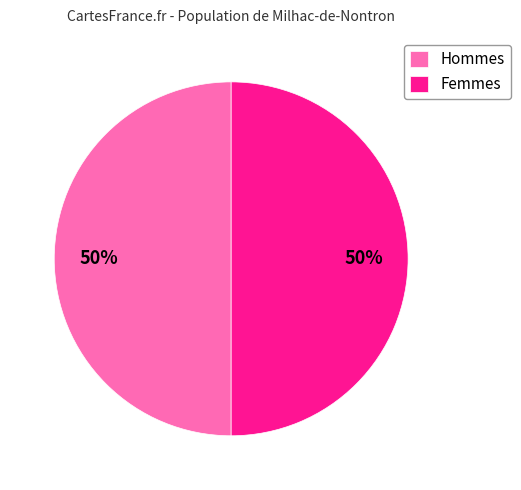

True or false: Femmes accounts for 65% of the total.

False